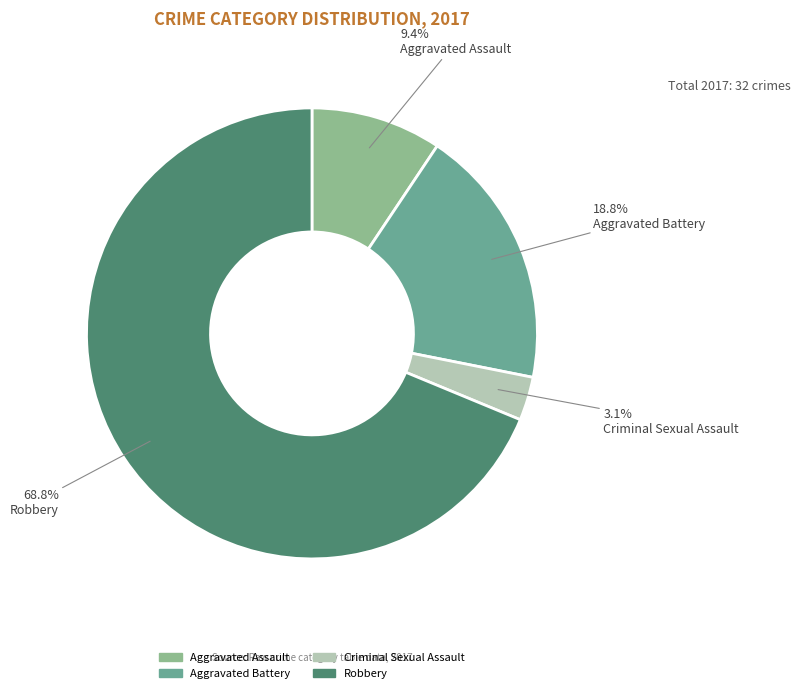

Between Robbery and Aggravated Battery, which is larger?

Robbery